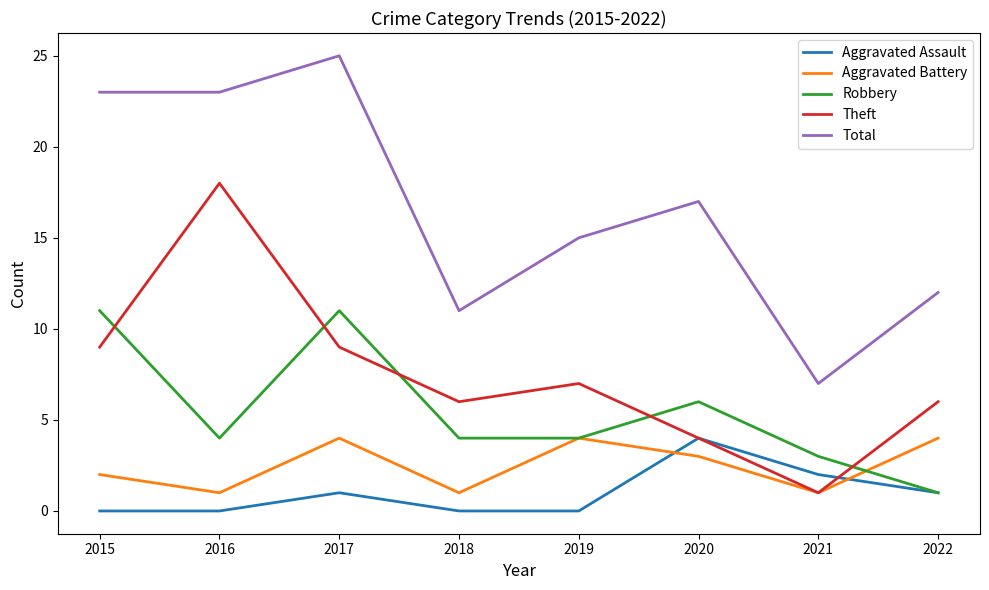

Reading left to right, list all the values displayed in this chart.

Aggravated Assault: 0	0	1	0	0	4	2	1
Aggravated Battery: 2	1	4	1	4	3	1	4
Robbery: 11	4	11	4	4	6	3	1
Theft: 9	18	9	6	7	4	1	6
Total: 23	23	25	11	15	17	7	12